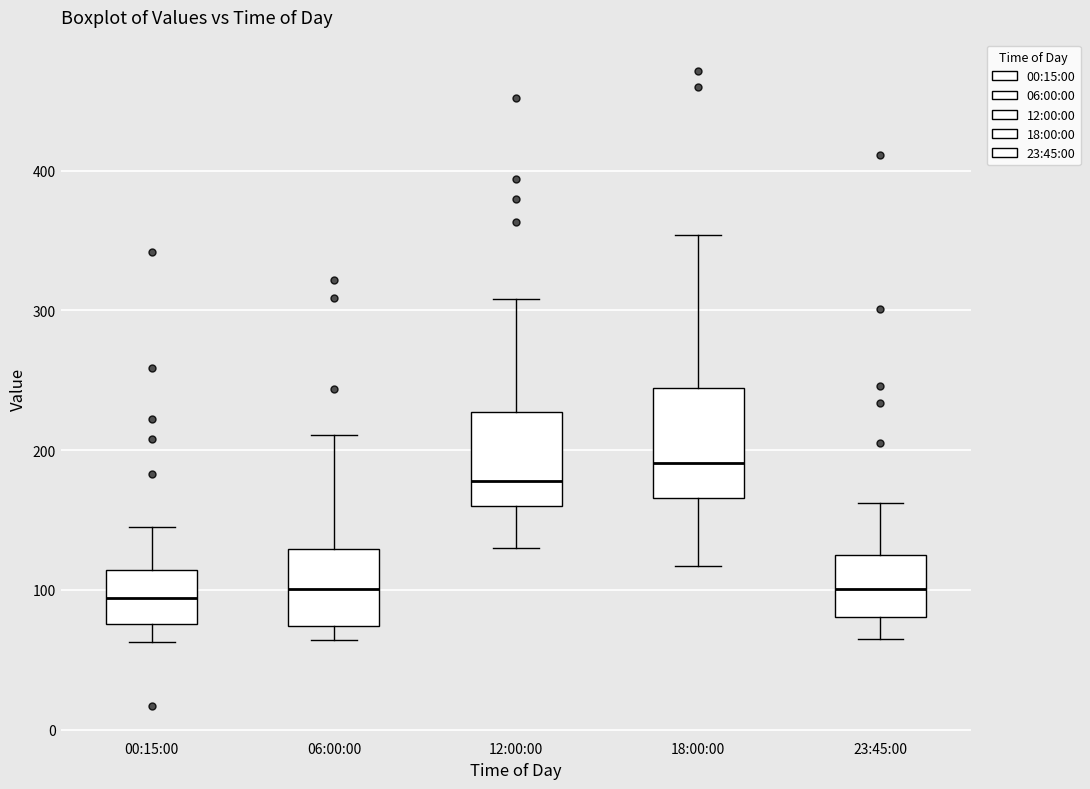

Where does the upper whisker of the box for 00:15:00 end on the y-axis? The values are not printed on the chart, so give them approximately, as read against the axis.

150